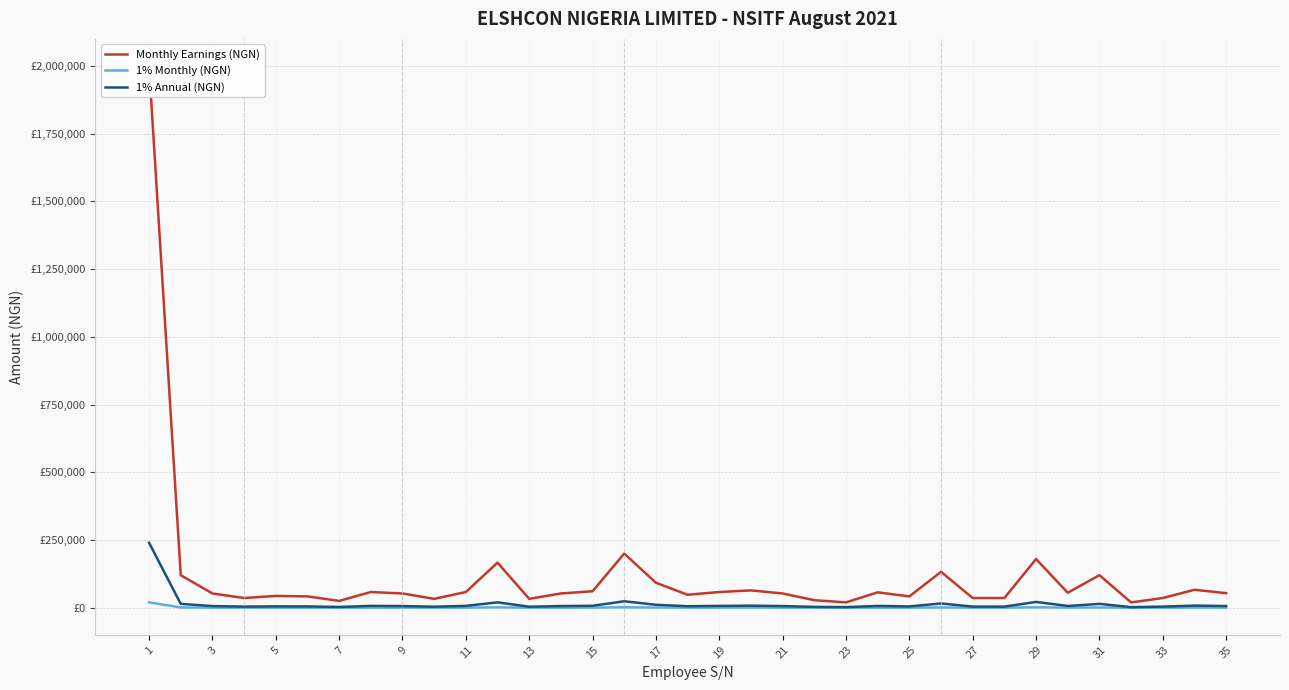

At which category does 1% Monthly (NGN) reach its first local peak?

5